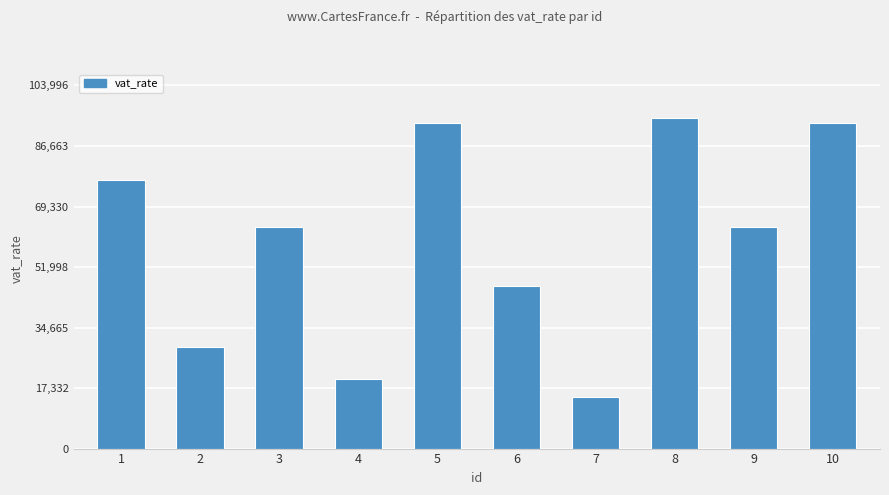

How many values are below 63521?

5